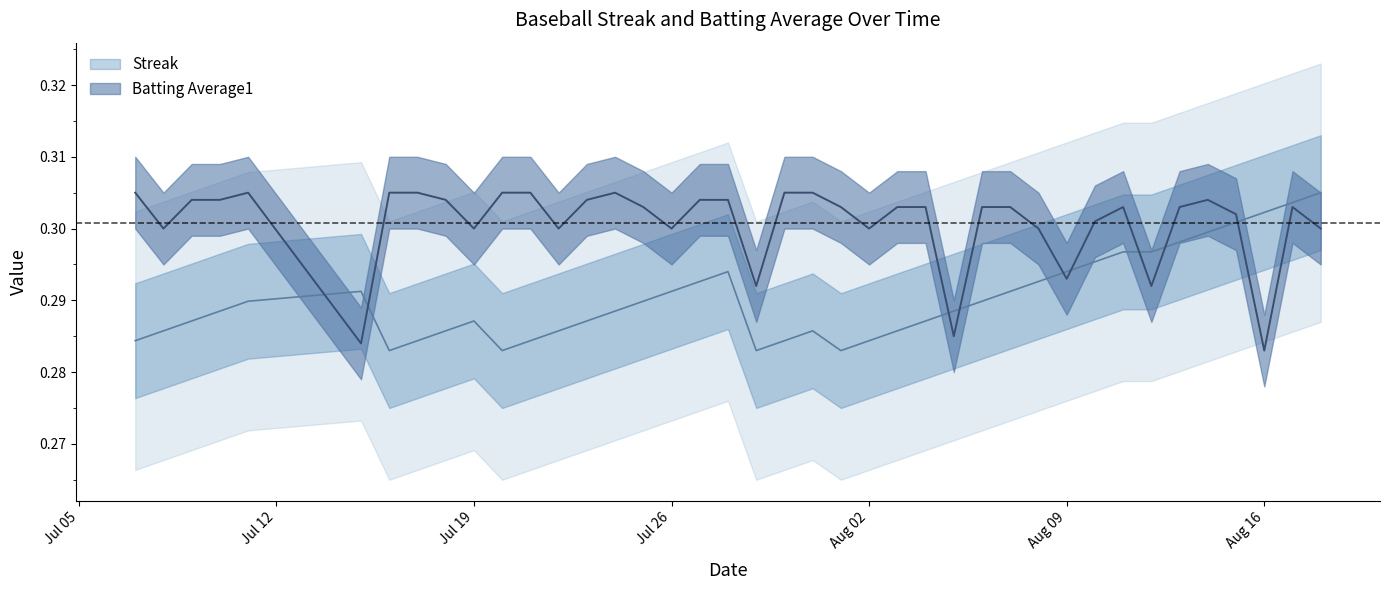

What is the maximum value shown in the chart?

0.3